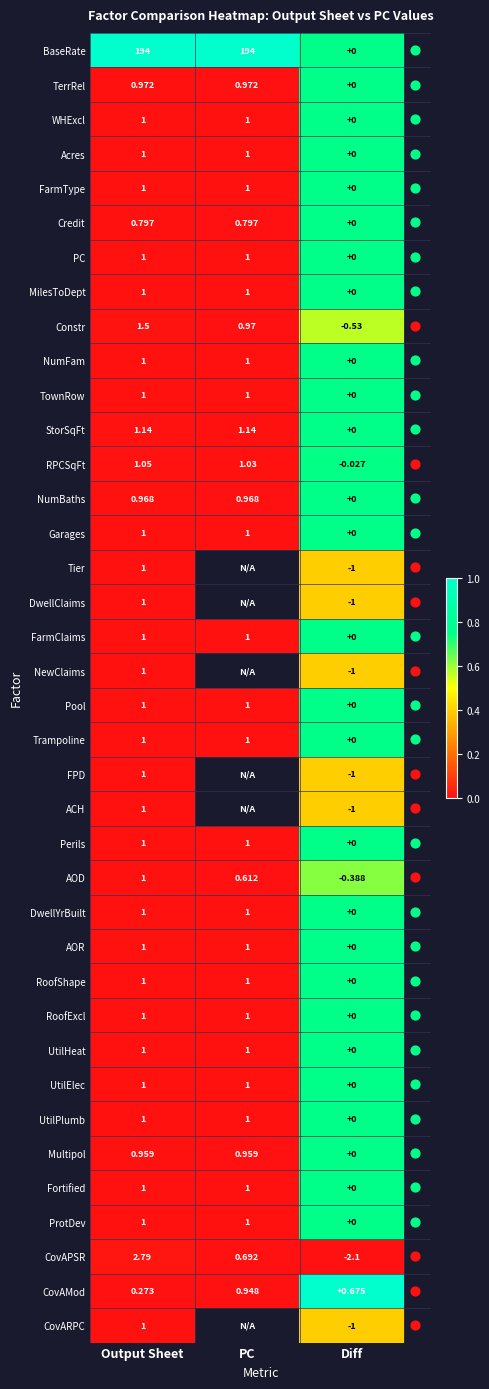

The value of RoofShape at Diff is 0.3. True or false?

False